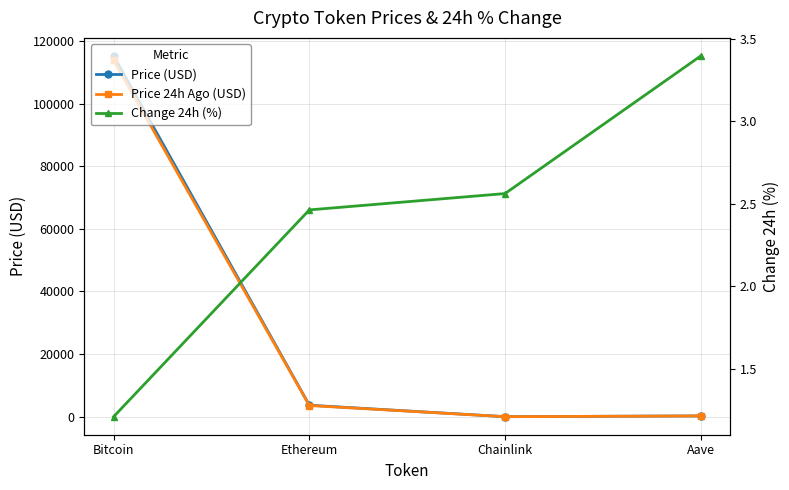

Where does the Change 24h (%) series first go above 2?

Ethereum